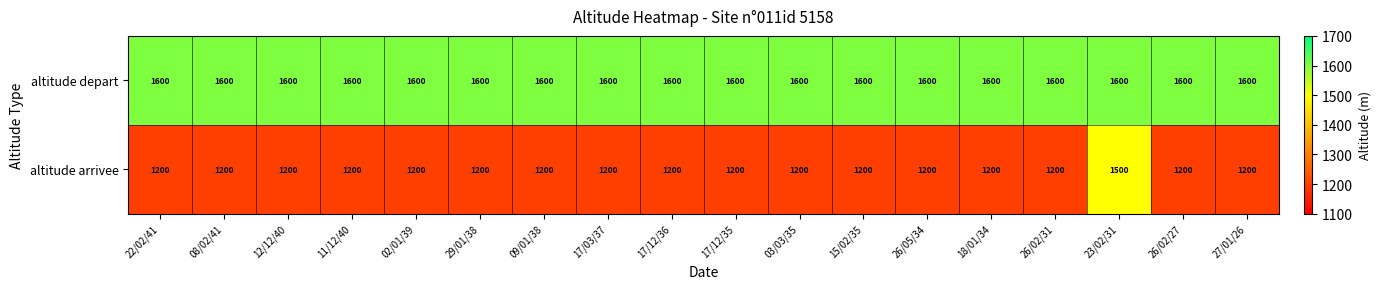

What is the average value of the altitude arrivee series?

1217